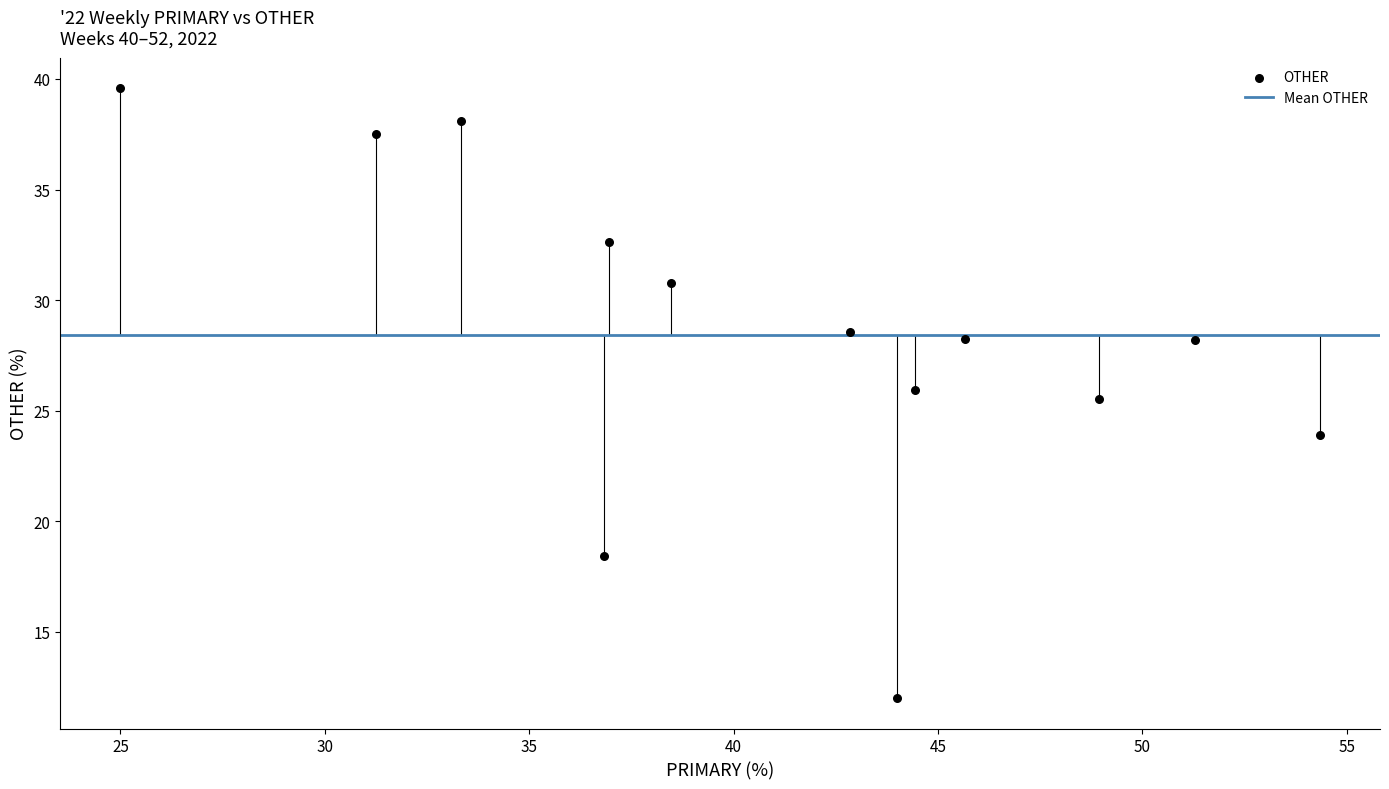

What Y value in the scatter plot is closest to 25?

25.5